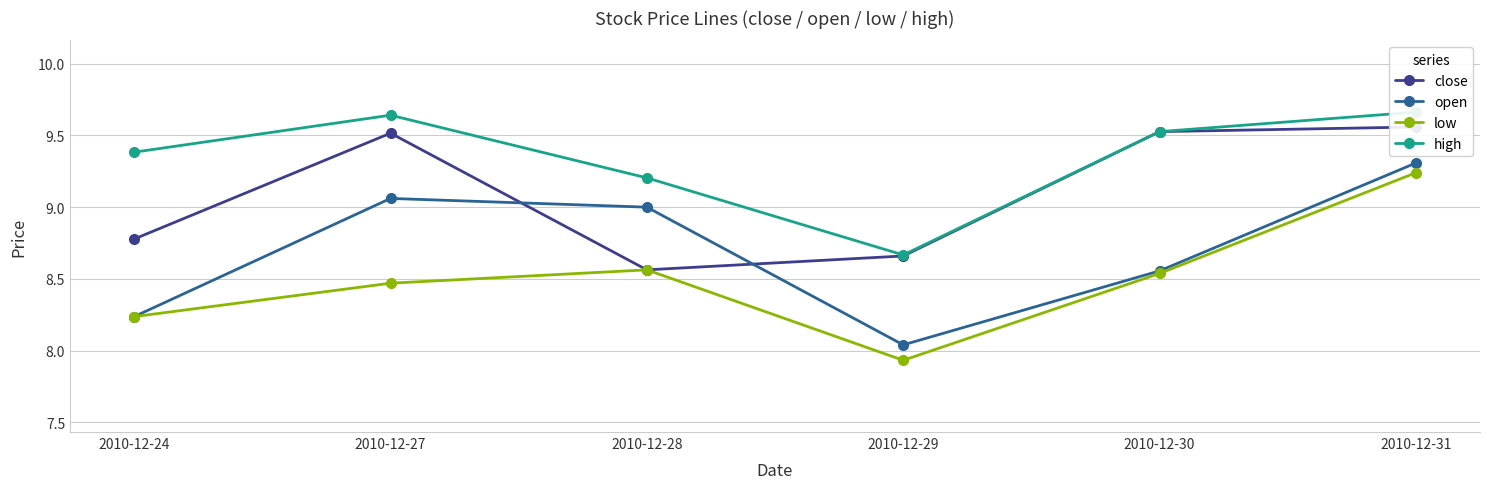

Which category has the lowest value across all series?

2010-12-29